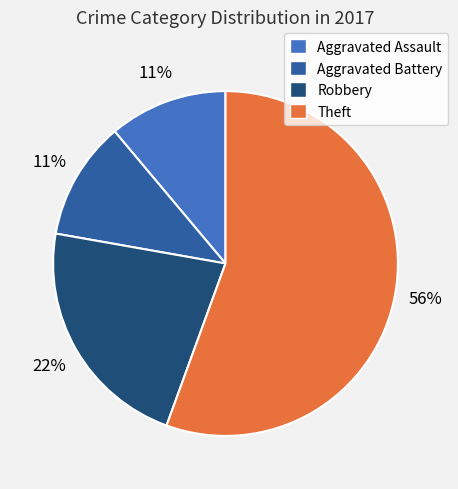

Which slice represents more than half of the pie?

Theft